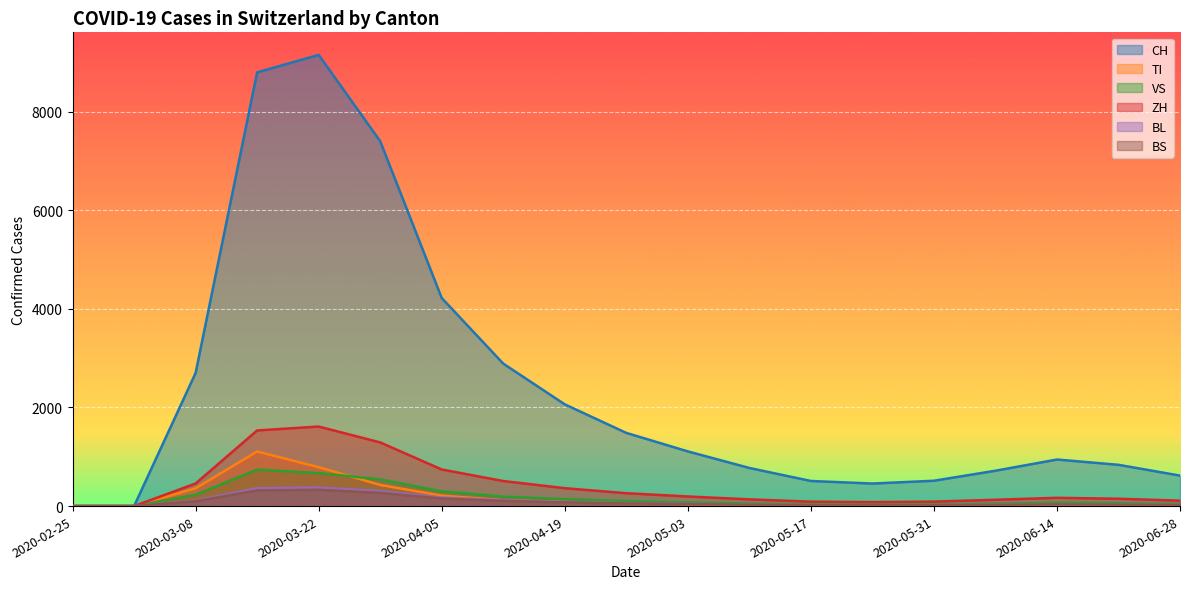

True or false: TI has more than 1 points higher than both neighbors.

True